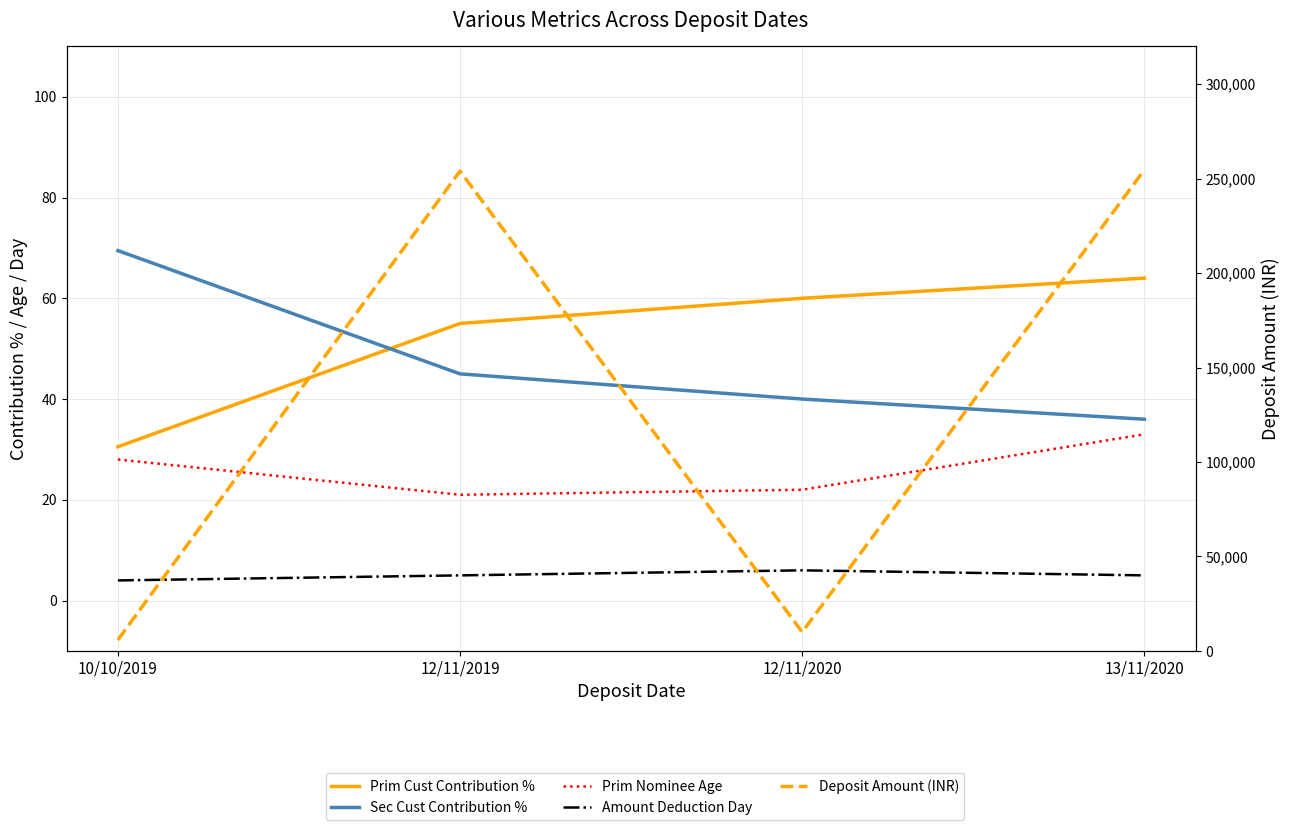

What is the total value across all series at 12/11/2019?

254126.0